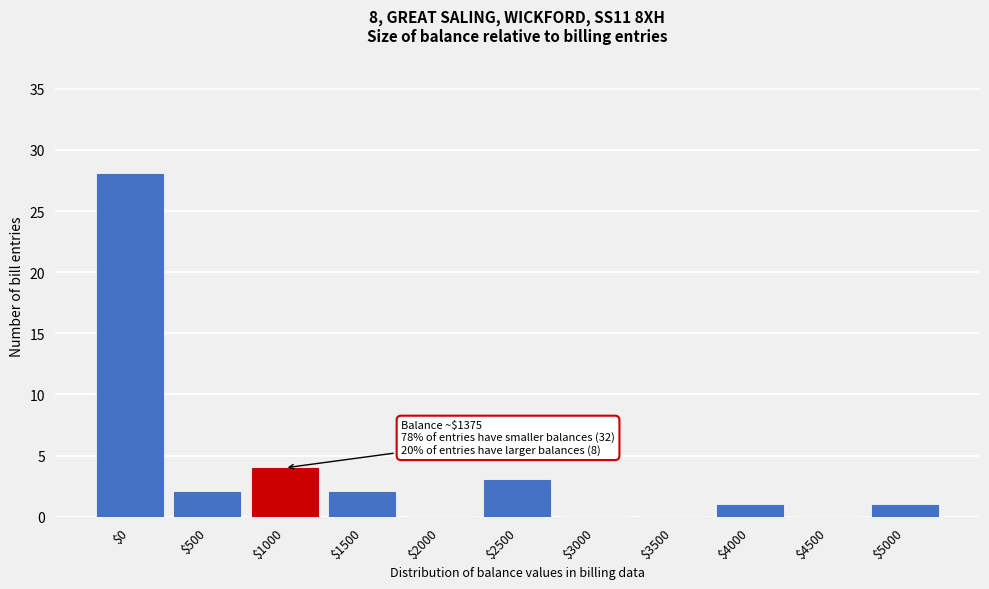

What is the sum of all values?

41